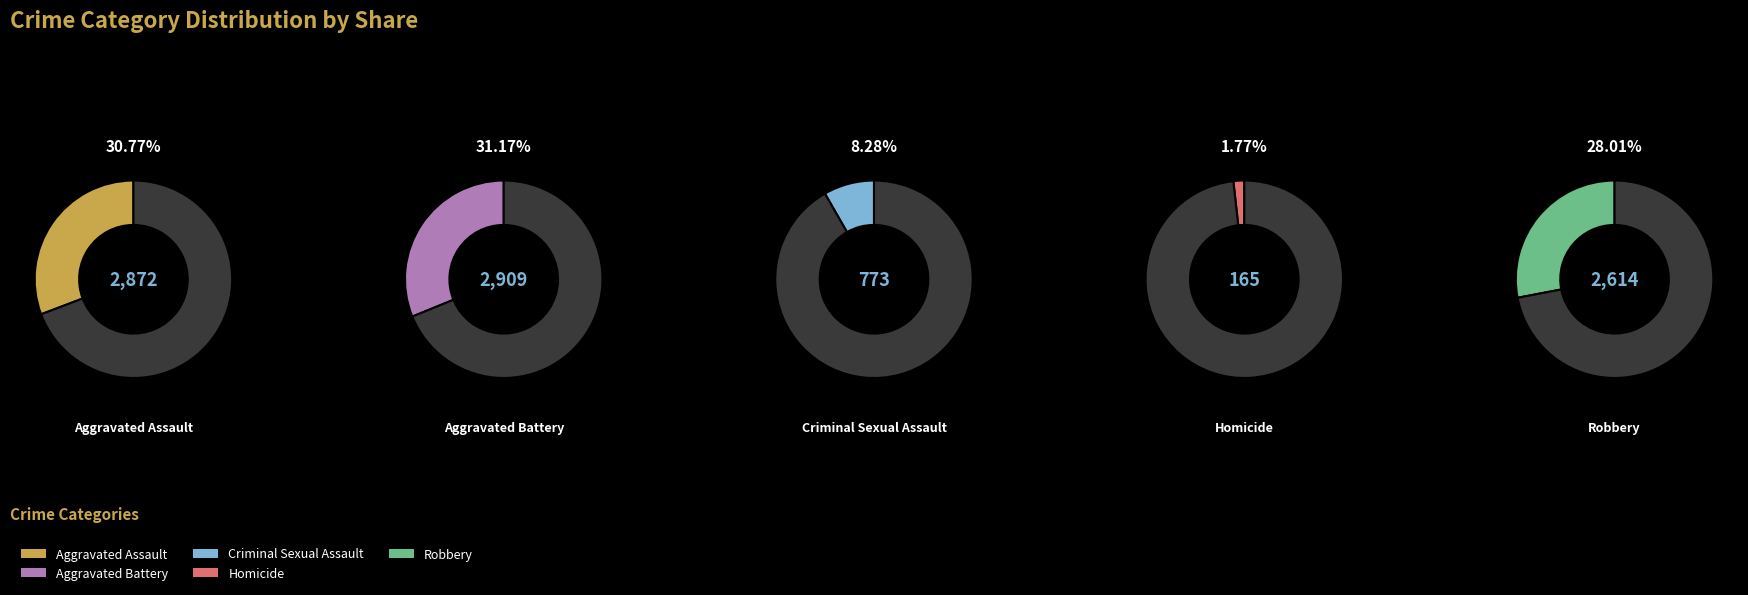

Approximately how many times larger is the value at Criminal Sexual Assault compared to Aggravated Assault?

0.3